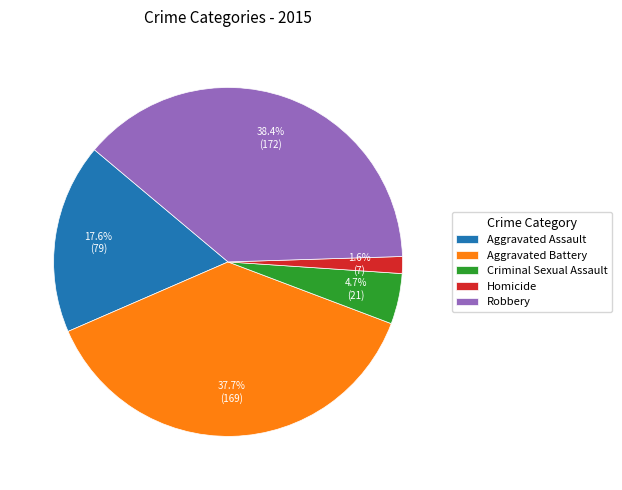

Which category has the smallest portion of the pie?

Homicide